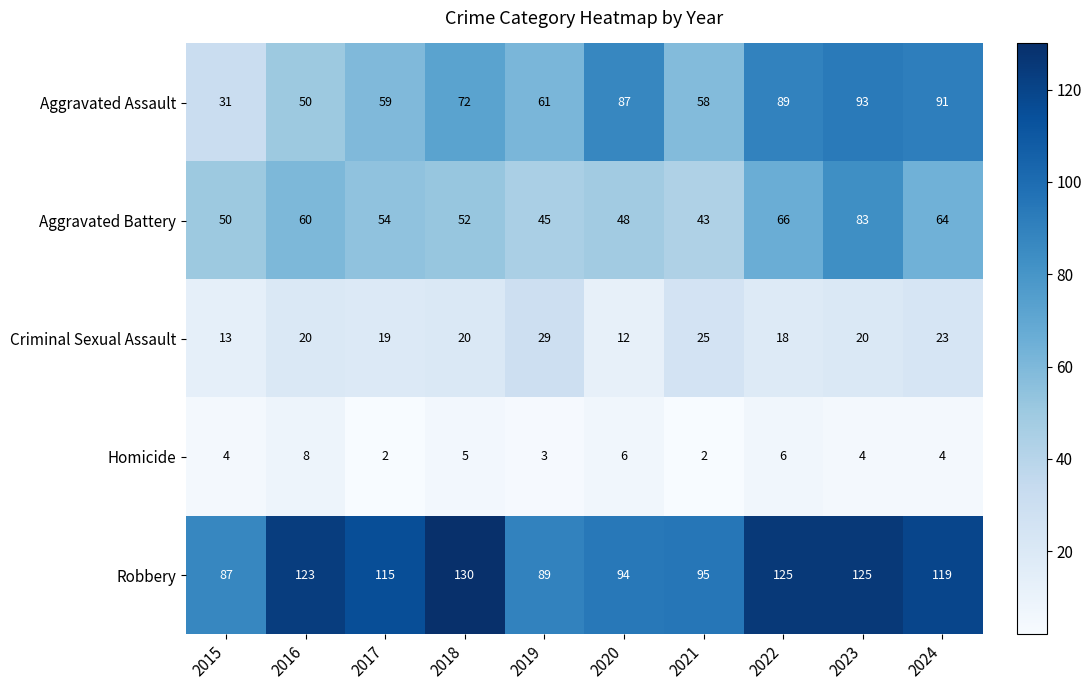

What is the total value across all series at 2018?

279